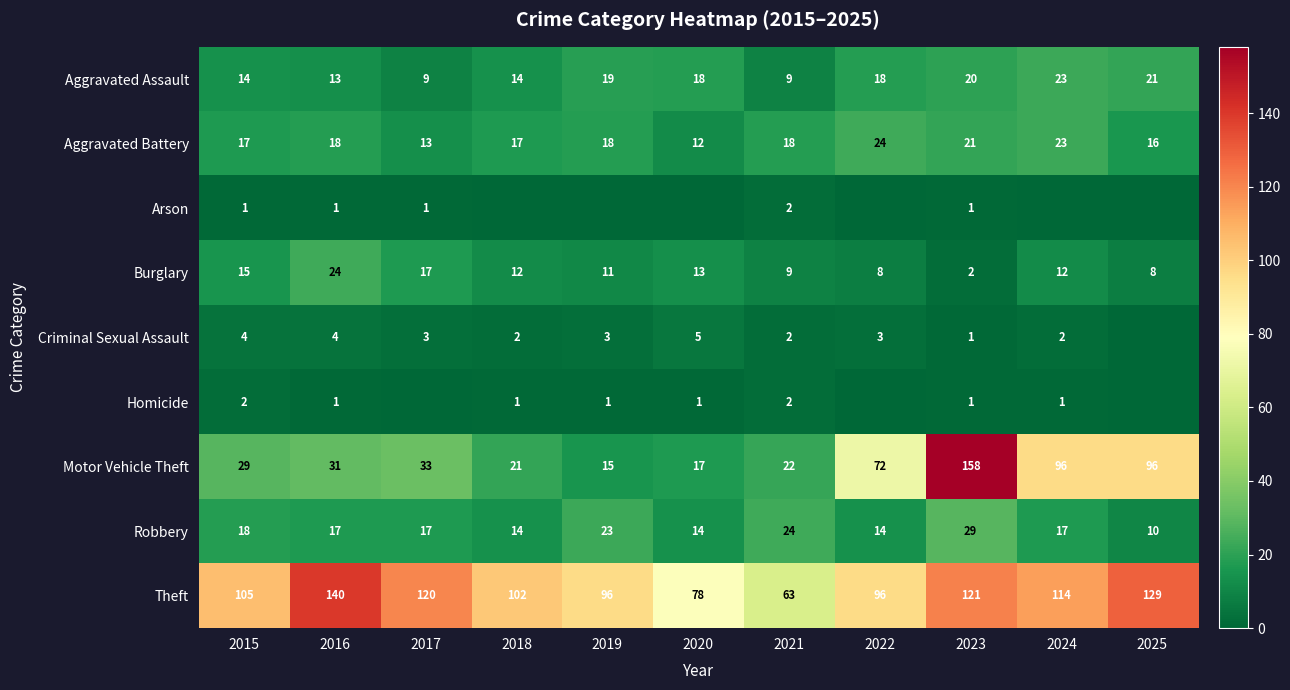

Is the value of Motor Vehicle Theft at 2018 greater than the value of Robbery at 2025?

Yes